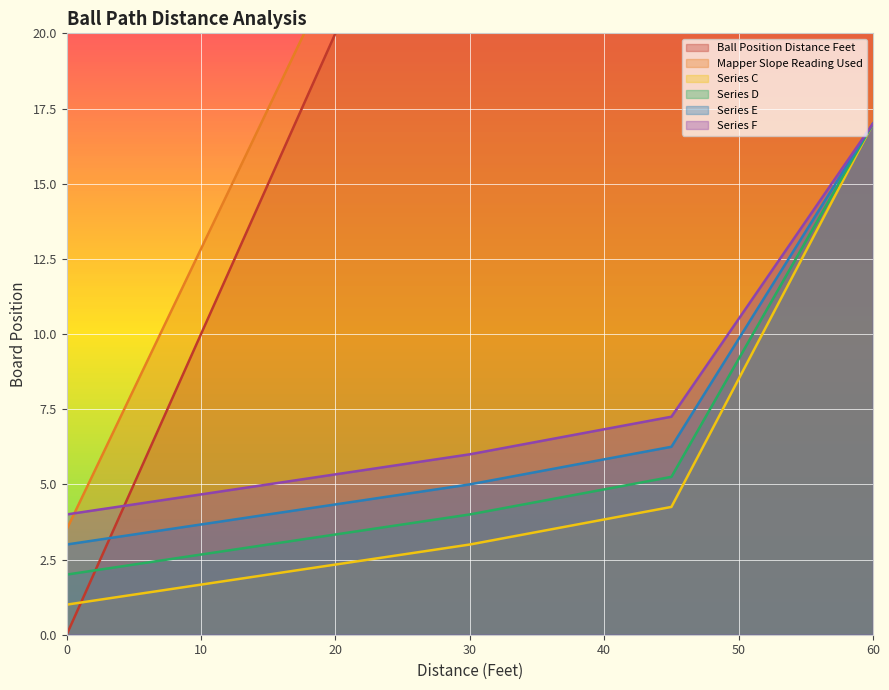

Is the value of Series D at 22.5 greater than the value of Series F at 3.75?

No